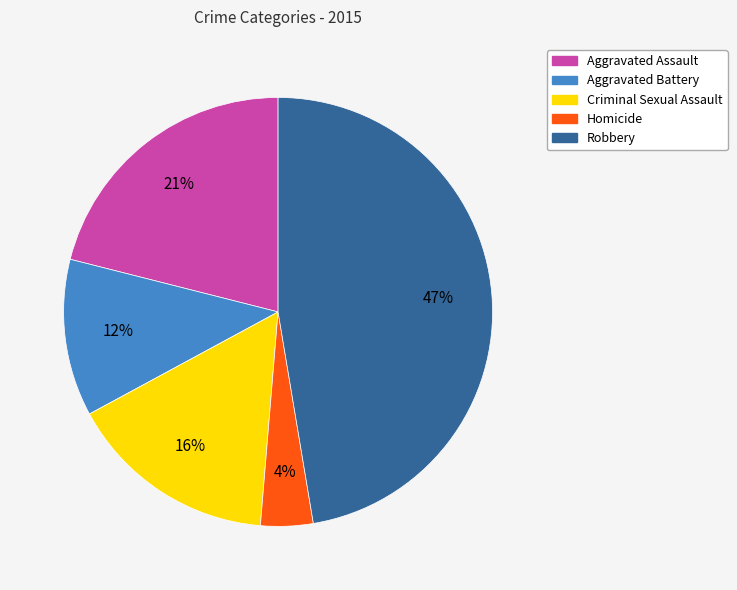

To the nearest percent, what is the average slice percentage?

20%